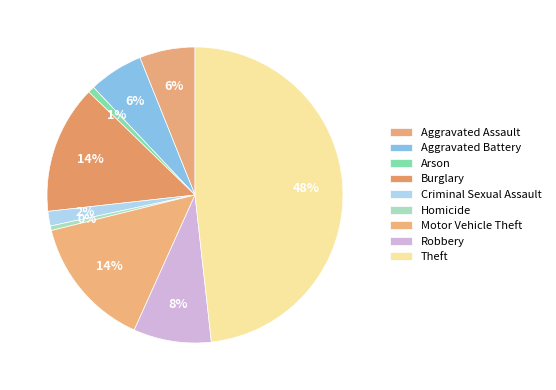

Which slice is the largest?

Theft